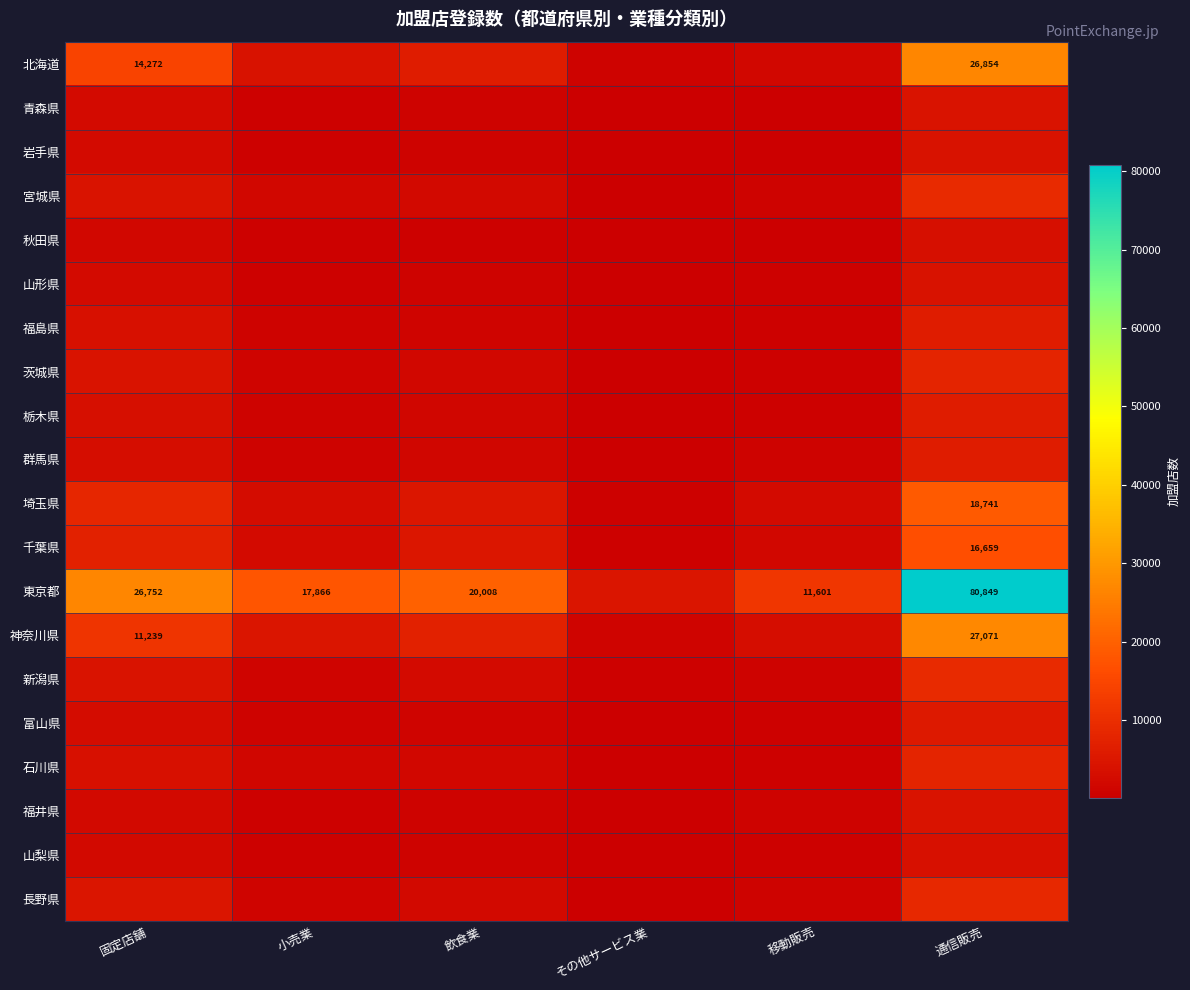

Which category has the lowest value in the 秋田県 series?

その他サービス業